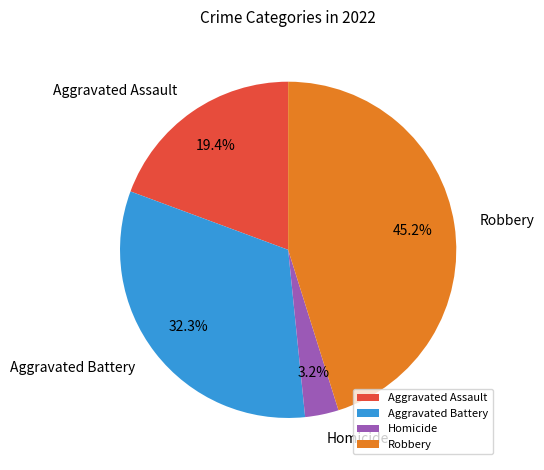

Is there any slice that represents more than half of the pie?

No